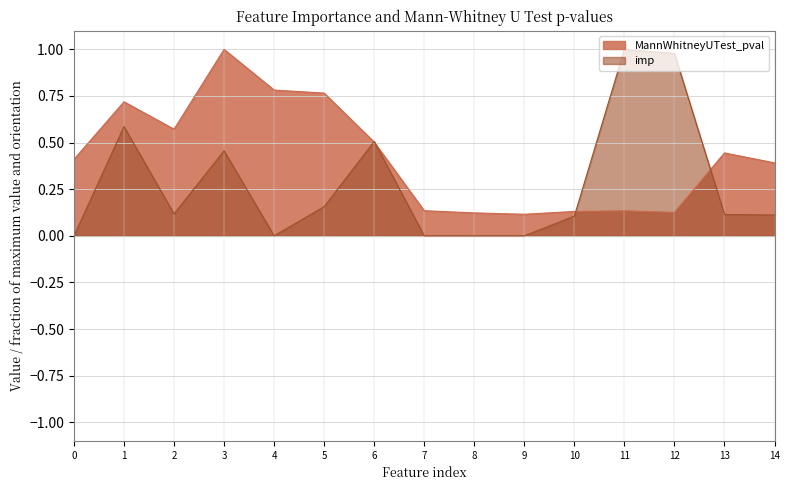

How many lines are shown in the chart?

2